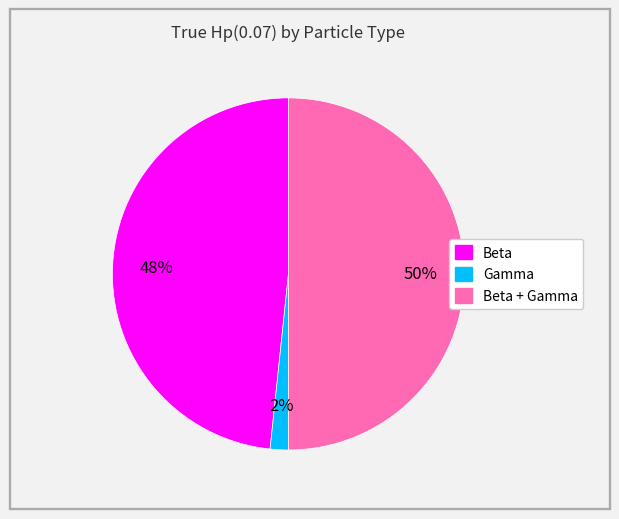

To the nearest percent, what is the difference between the largest and smallest slice percentages?

48%